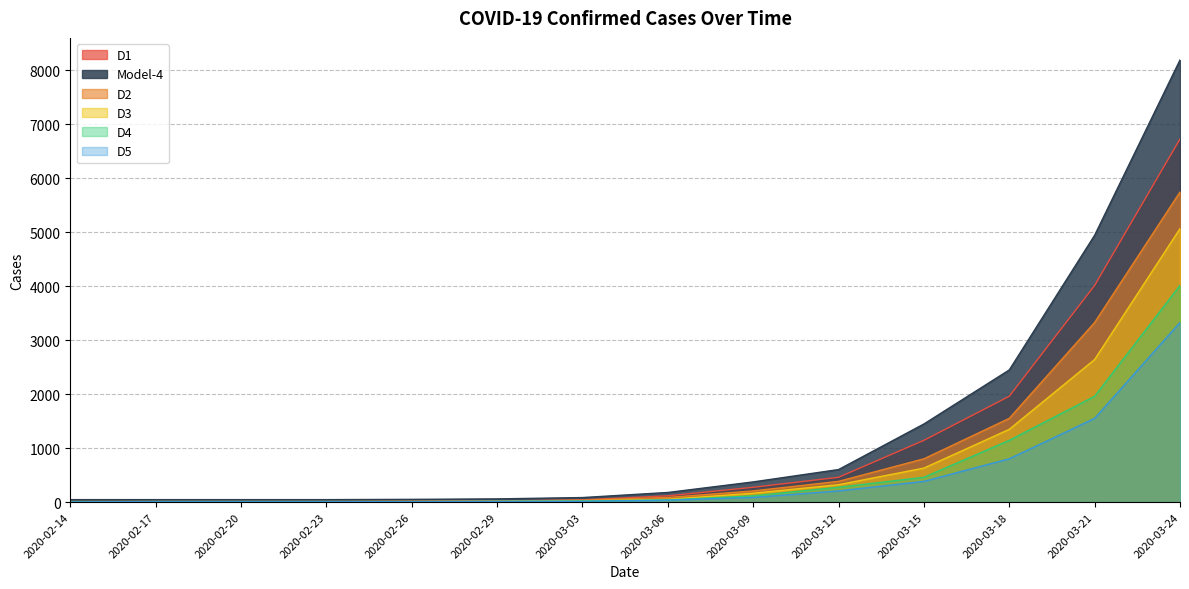

At how many categories does at least one series exceed 6591?

1